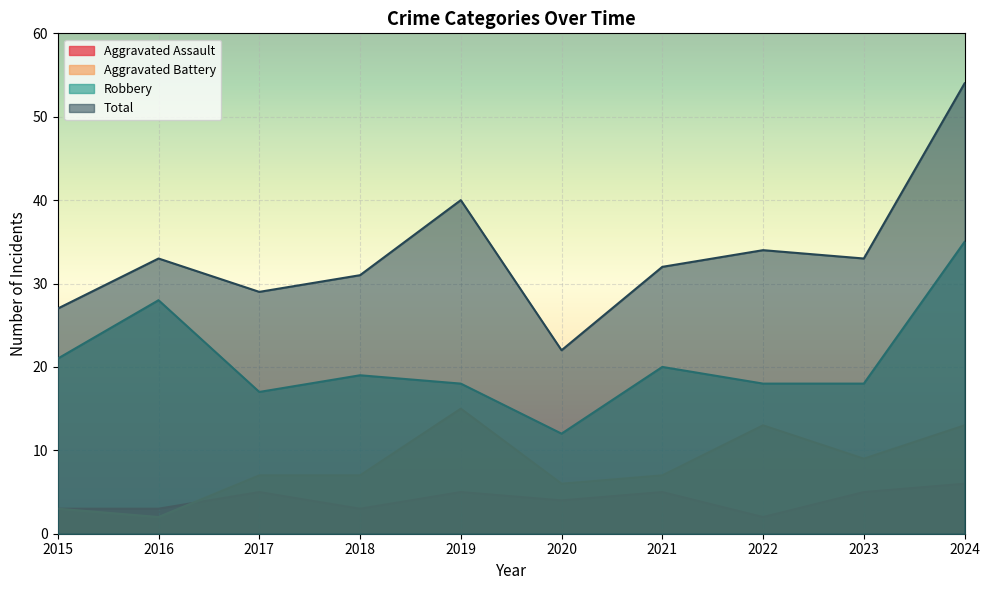

What is the value of the Total point at the 3rd from the left?

29